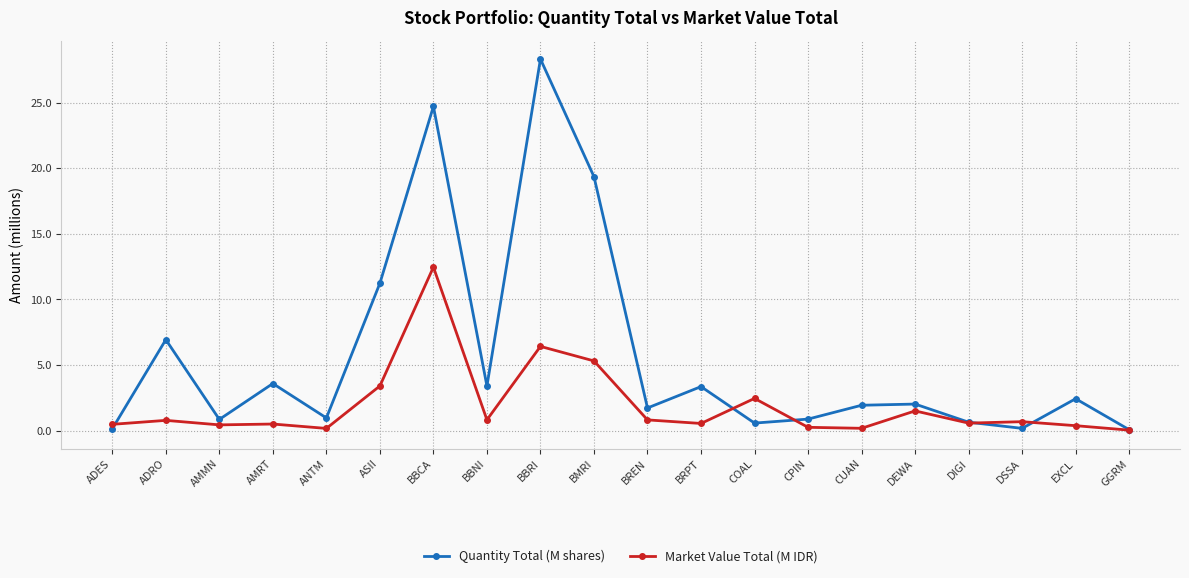

True or false: Quantity Total (M shares) has more than 0 interior local peaks.

True